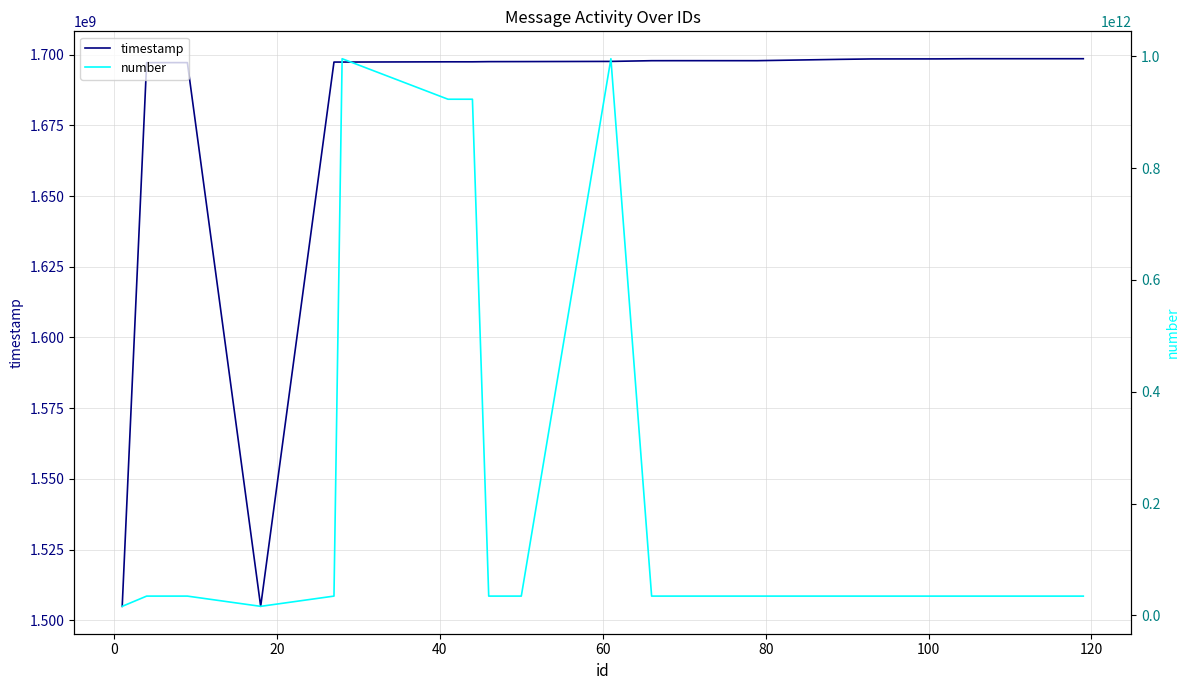

Rank the series by their average value, from highest to lowest.

number, timestamp